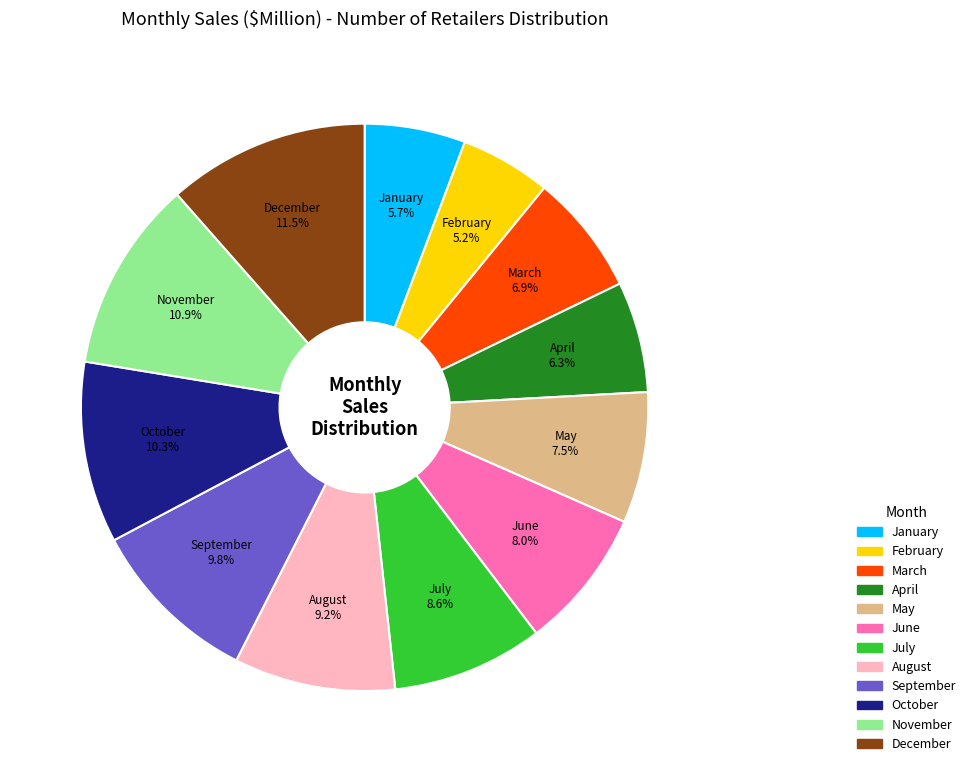

To the nearest percent, what is the difference between the largest and smallest slice percentages?

6%